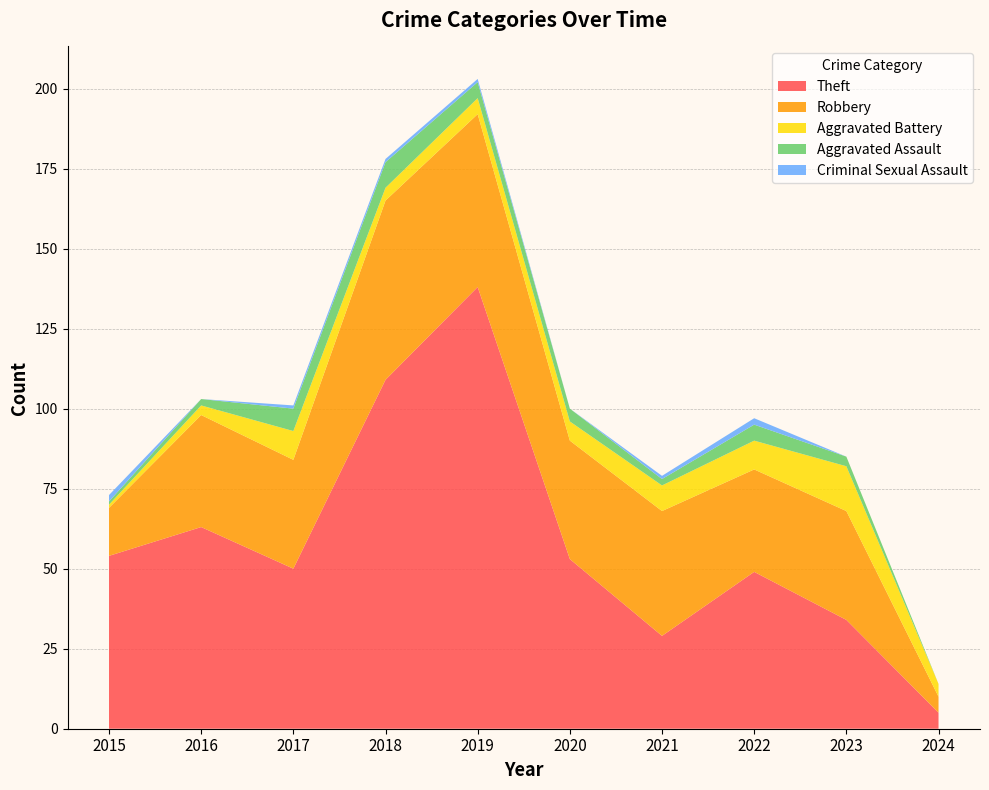

Reading left to right, transcribe all the data shown in this chart.

Theft: 54	63	50	109	138	53	29	49	34	5
Robbery: 15	35	34	56	54	37	39	32	34	5
Aggravated Battery: 1	3	9	4	5	6	8	9	14	4
Aggravated Assault: 1	2	7	8	5	4	2	5	3	0
Criminal Sexual Assault: 2	0	1	1	1	0	1	2	0	0